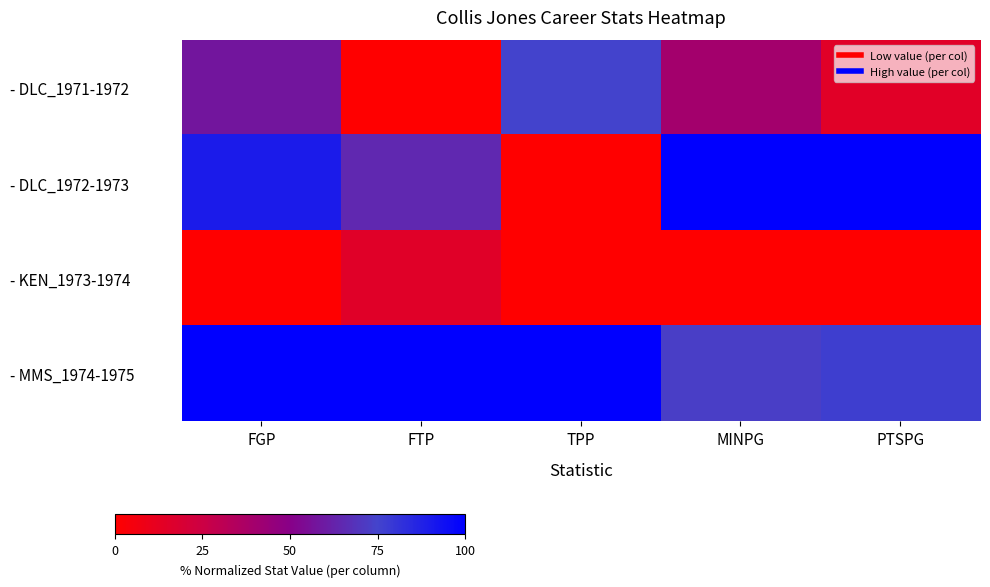

Reading left to right, extract all data points from this chart.

- DLC_1971-1972: FGP=58.1	FTP=0.0	TPP=75.1	MINPG=39.9	PTSPG=14.6
- DLC_1972-1973: FGP=89.5	FTP=64.5	TPP=0.0	MINPG=100.0	PTSPG=100.0
- KEN_1973-1974: FGP=0.0	FTP=14.9	TPP=0.0	MINPG=0.0	PTSPG=0.0
- MMS_1974-1975: FGP=100.0	FTP=100.0	TPP=100.0	MINPG=73.0	PTSPG=76.7